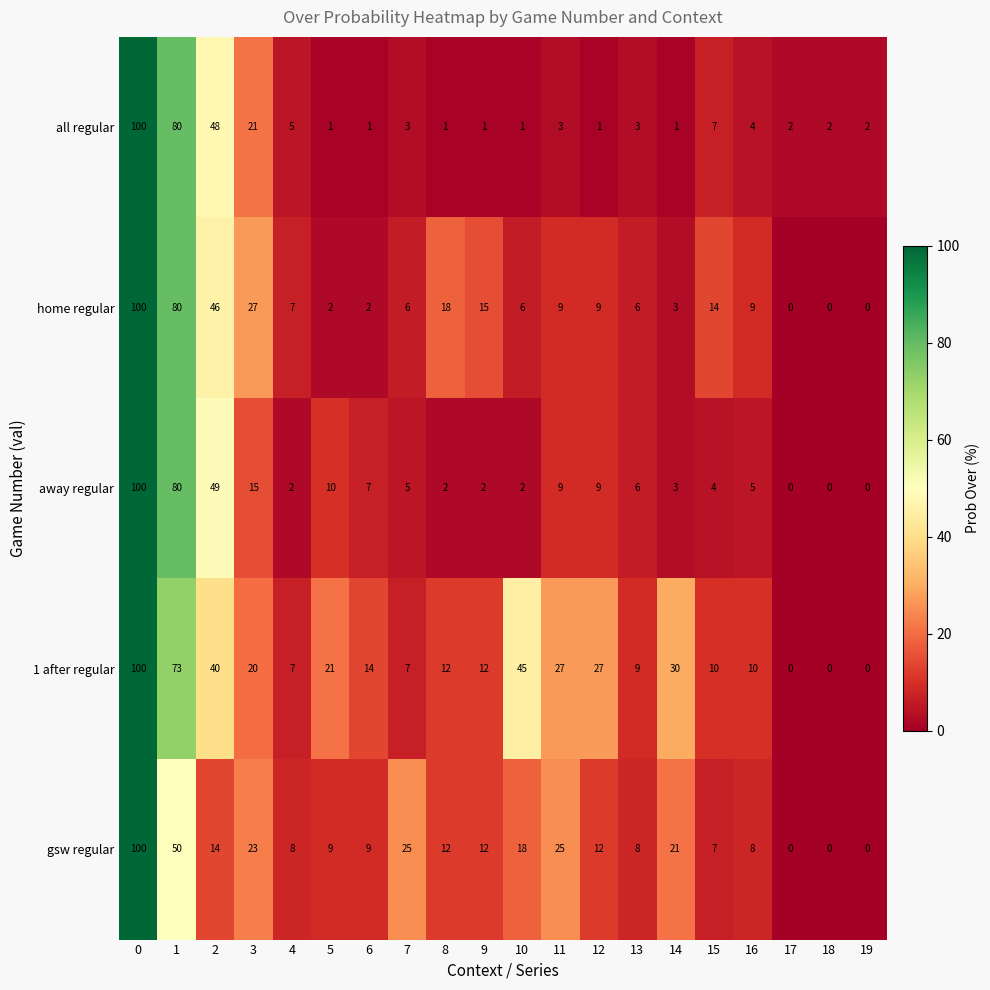

Where is 1 after regular nearest to the value 50?

10